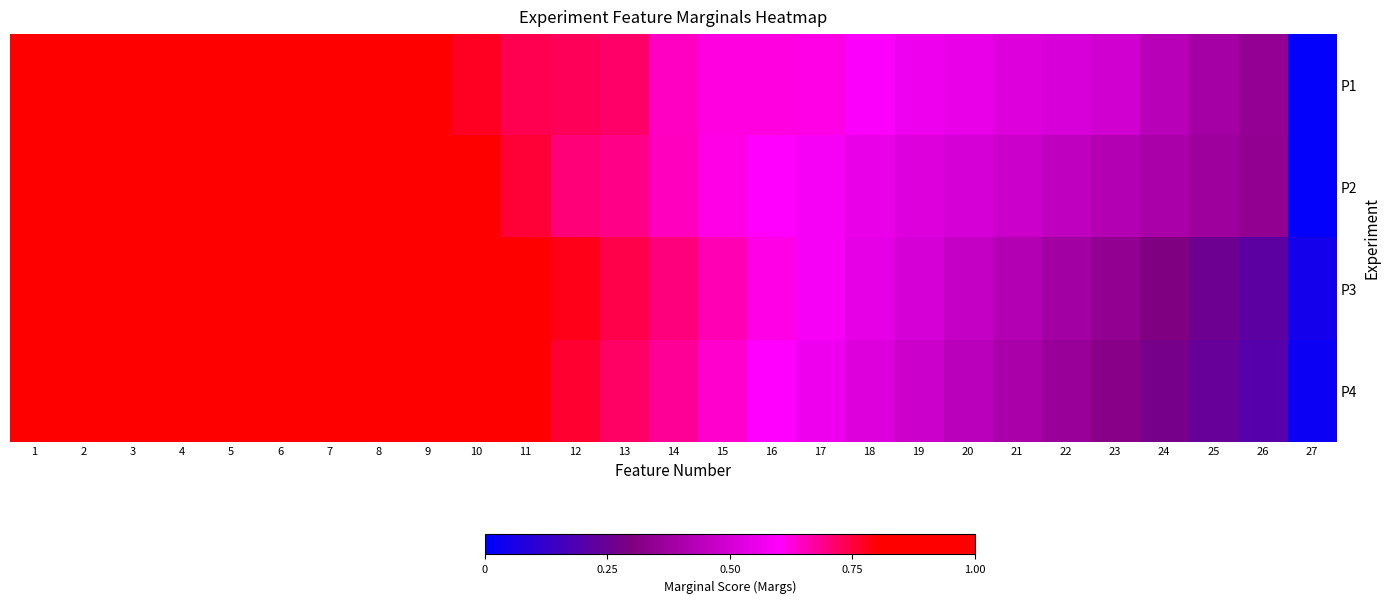

Rank the series by their maximum value, from lowest to highest.

P1, P2, P3, P4